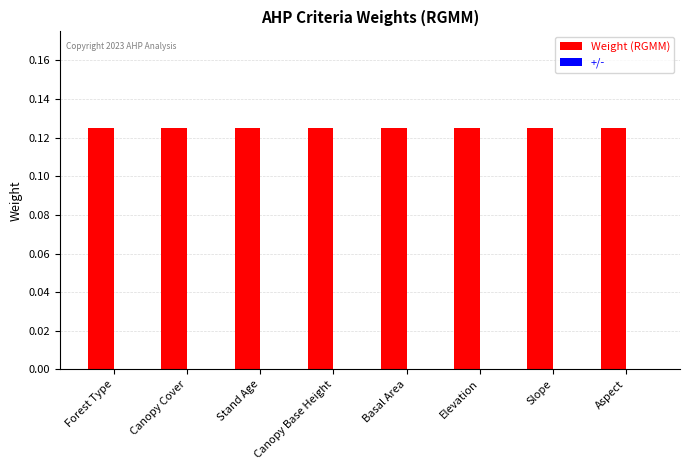

List the series in order of their overall mean, lowest first.

+/-, Weight (RGMM)